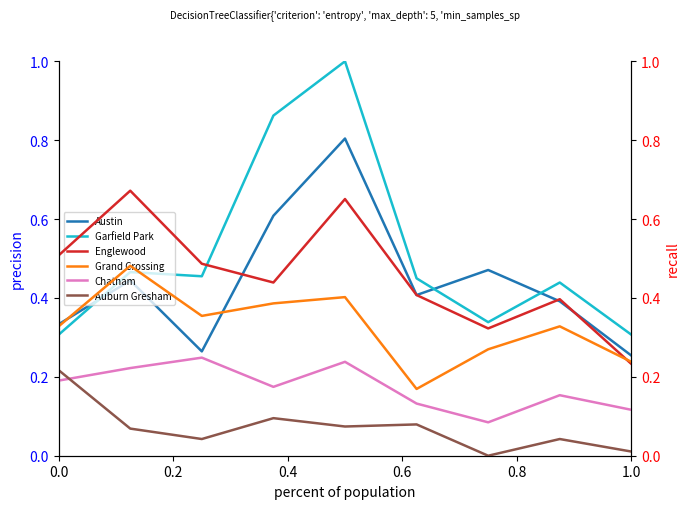

True or false: Garfield Park and Austin intersect in this chart.

True